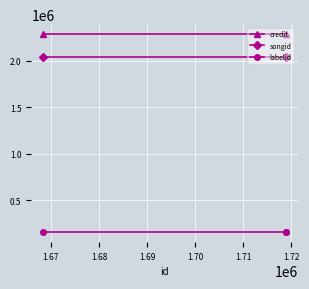

What is the smallest value displayed?

154652